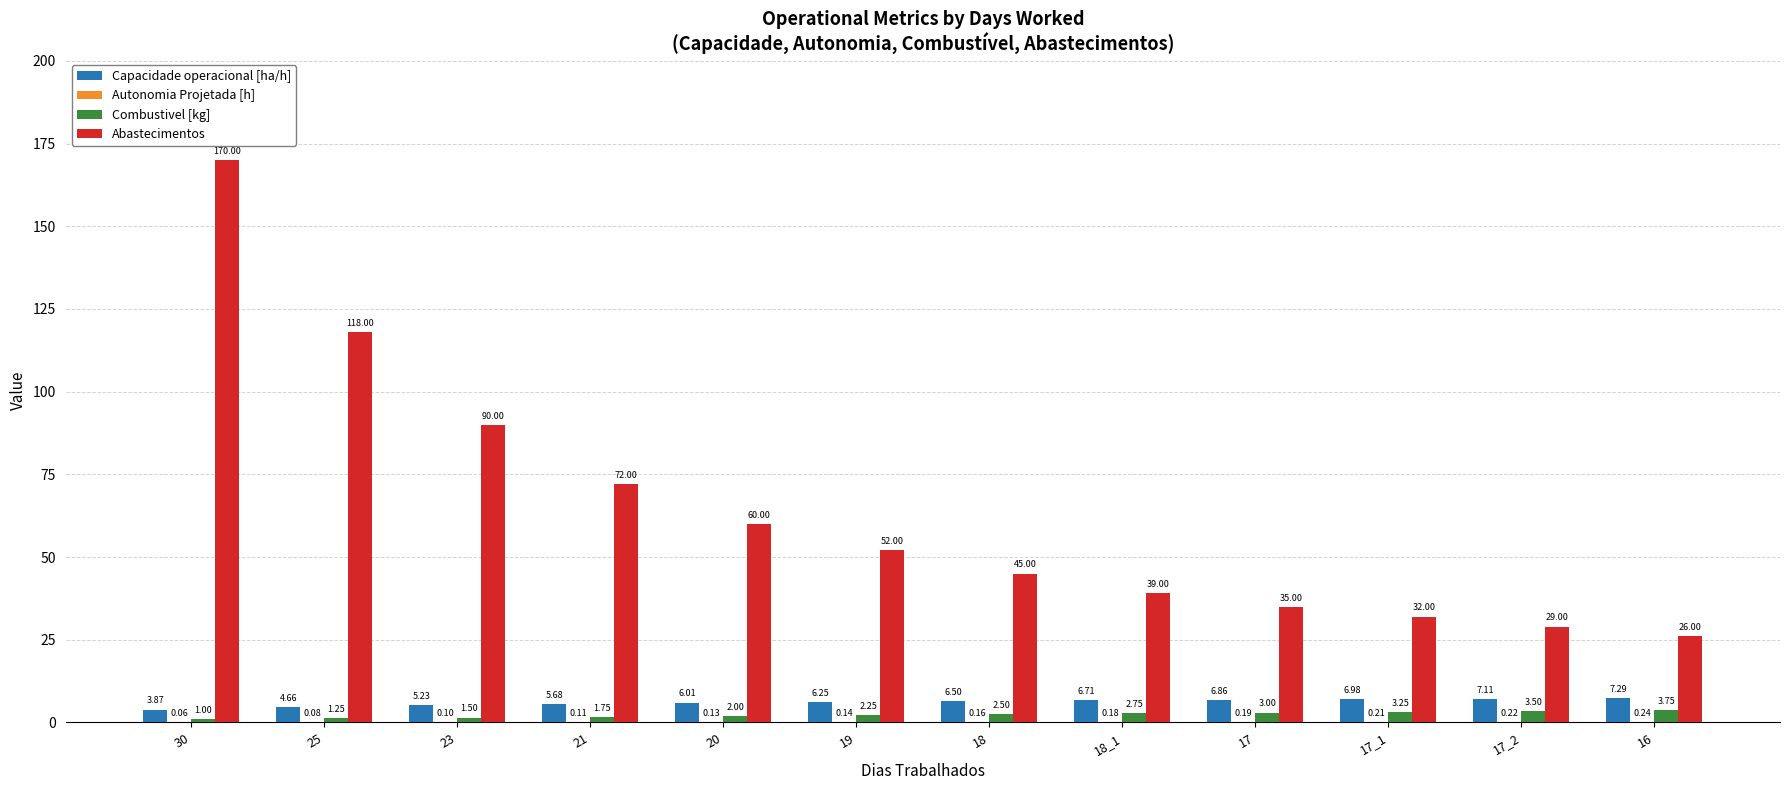

Which series has the largest range (max minus min)?

Abastecimentos